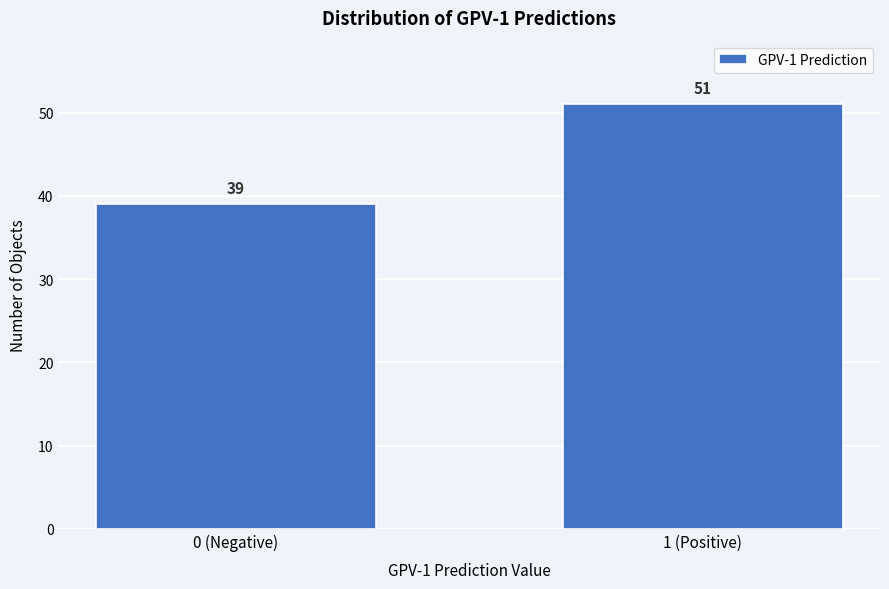

Reading right to left, extract all data points from this chart.

51	39